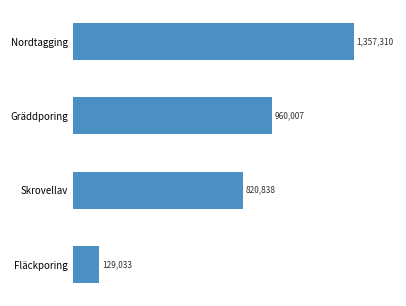

Are the bars horizontal?

Yes